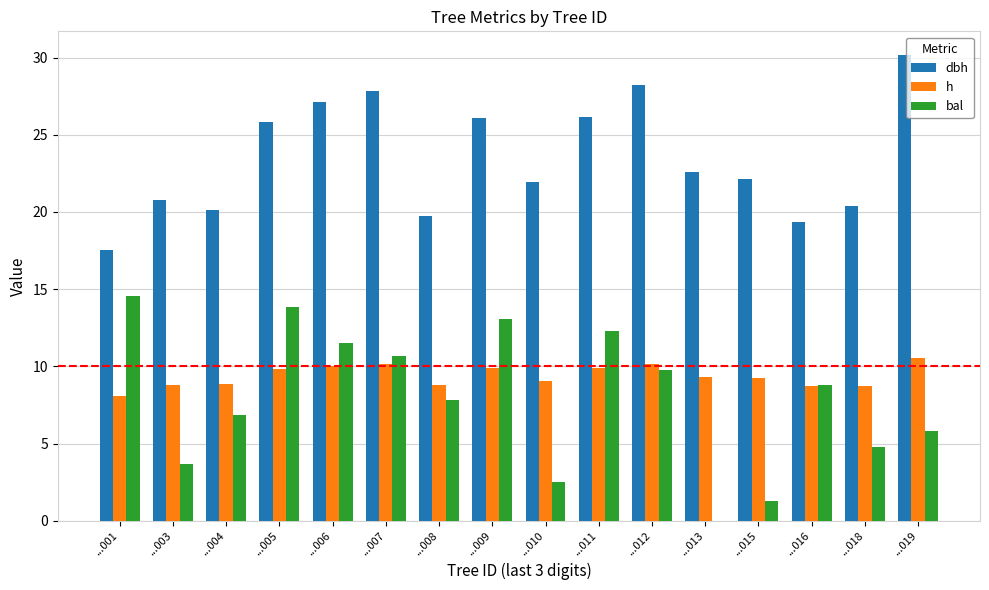

Is the value of bal at ...013 greater than the value of h at ...019?

No